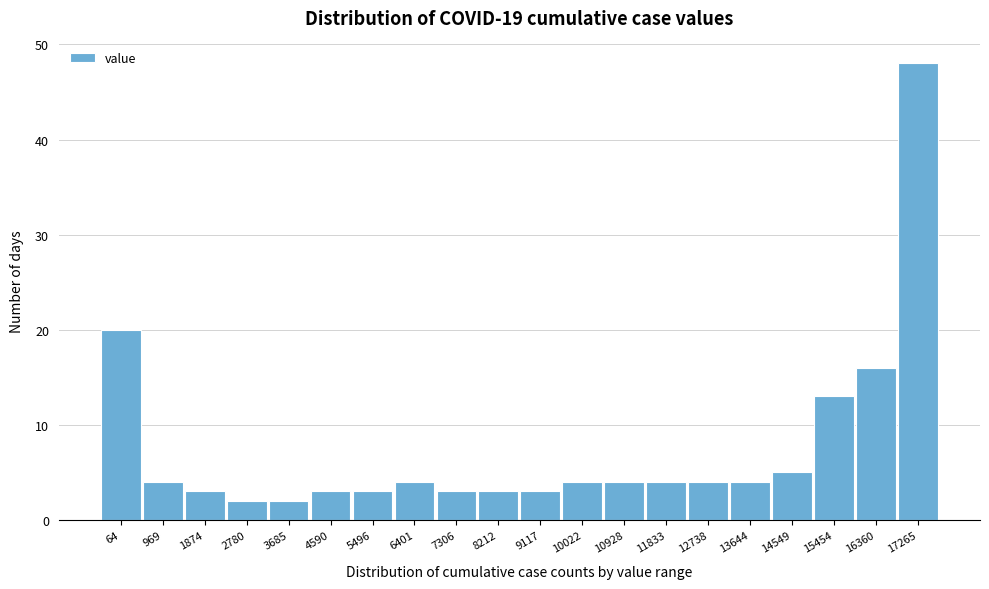

Reading left to right, extract all data points from this chart.

20	4	3	2	2	3	3	4	3	3	3	4	4	4	4	4	5	13	16	48